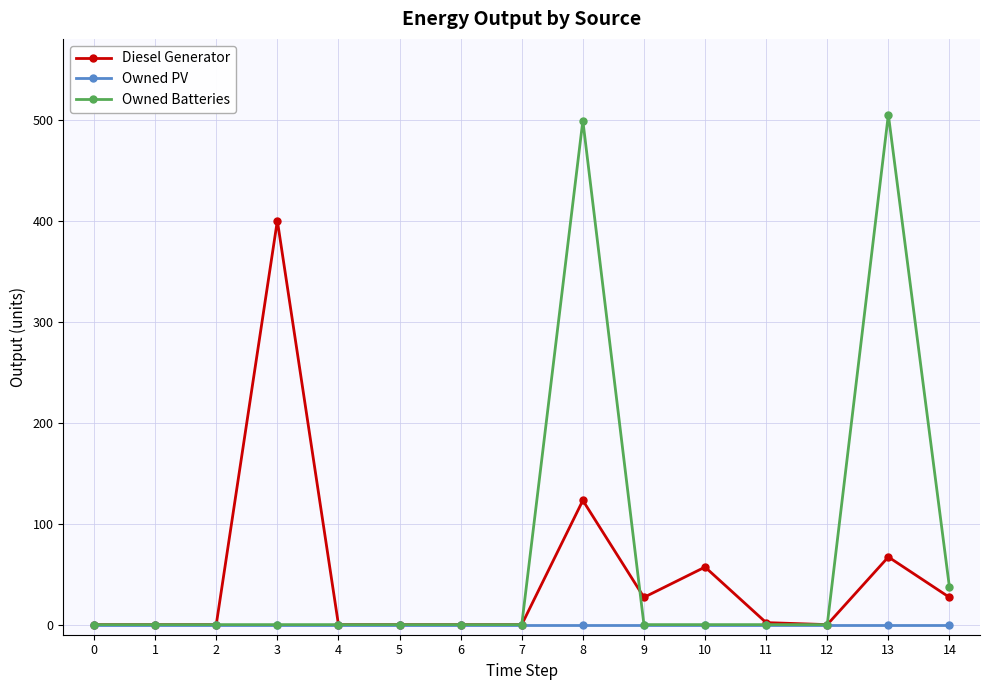

Does the chart display data point markers on the line(s)?

Yes